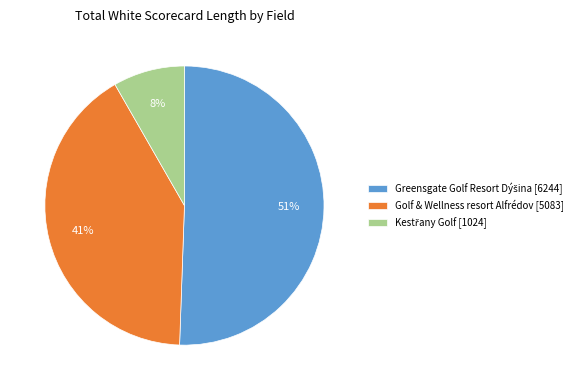

What percentage is the Golf & Wellness resort Alfrédov [5083] slice, to the nearest percent?

41%